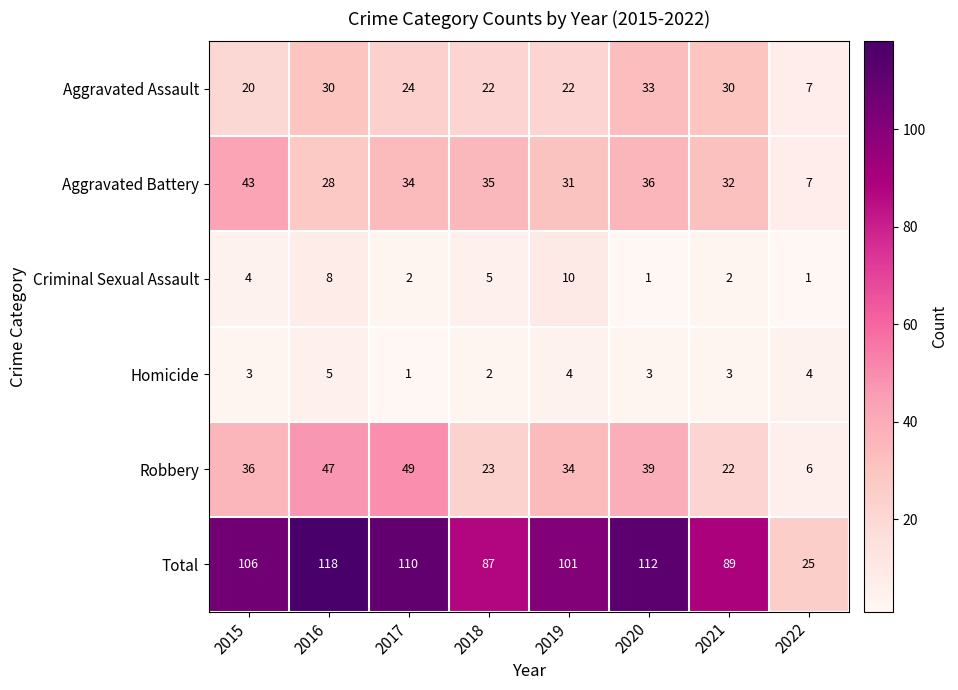

Is it true that Aggravated Battery equals 43 at 2015?

True